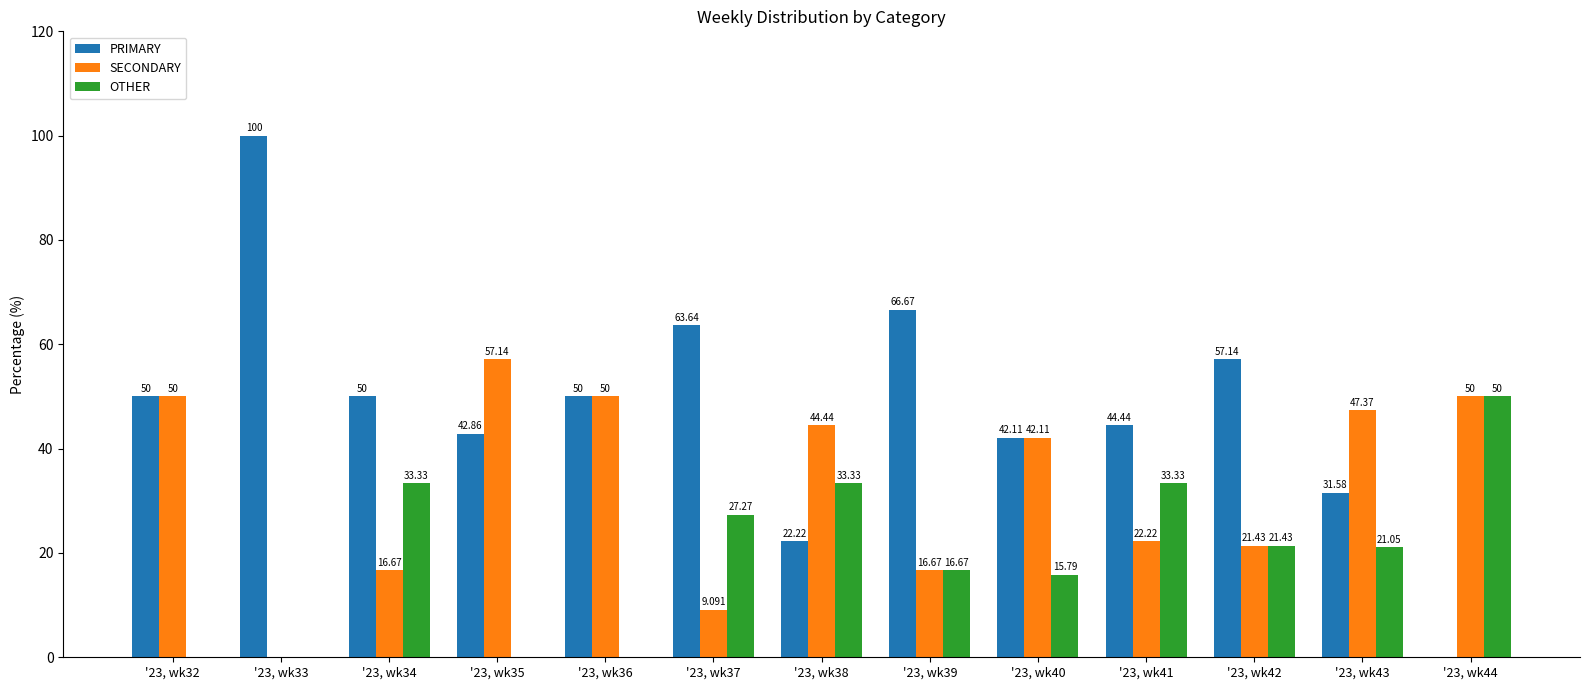

At which label does OTHER first exceed 21?

'23, wk34